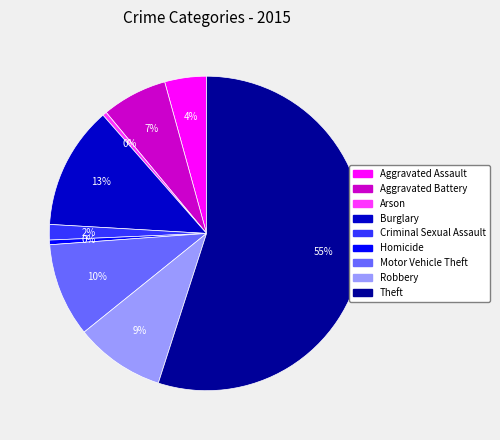

What percentage is the Robbery slice, to the nearest percent?

9%